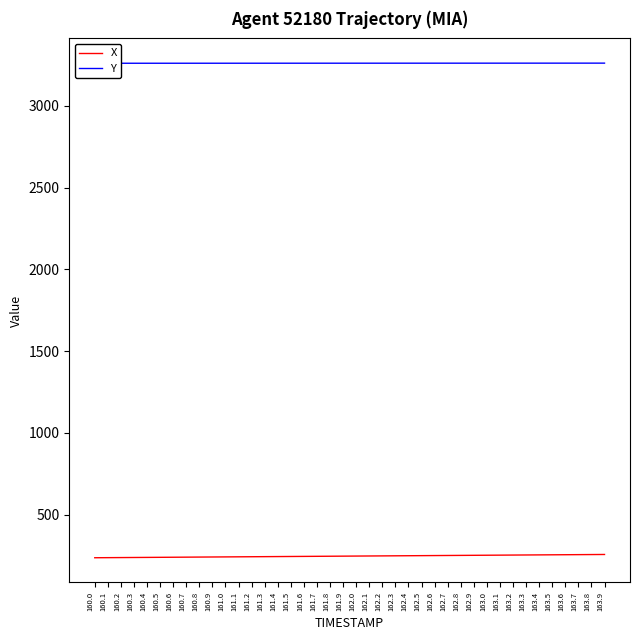

Reading right to left, list all the values displayed in this chart.

X: 163.9=256.9	163.8=256.4	163.7=255.9	163.6=255.4	163.5=254.9	163.4=254.3	163.3=253.8	163.2=253.3	163.1=252.8	163.0=252.3	162.9=251.8	162.8=251.3	162.7=250.8	162.6=250.2	162.5=249.7	162.4=249.2	162.3=248.7	162.2=248.2	162.1=247.7	162.0=247.2	161.9=246.7	161.8=246.1	161.7=245.6	161.6=245.1	161.5=244.6	161.4=244.1	161.3=243.6	161.2=243.1	161.1=242.6	161.0=242.0	160.9=241.5	160.8=241.0	160.7=240.5	160.6=240.0	160.5=239.5	160.4=239.0	160.3=238.4	160.2=237.9	160.1=237.4	160.0=236.9
Y: 163.9=3262.2	163.8=3262.2	163.7=3262.1	163.6=3262.1	163.5=3262.1	163.4=3262.1	163.3=3262.1	163.2=3262.0	163.1=3262.0	163.0=3262.0	162.9=3262.0	162.8=3261.9	162.7=3261.9	162.6=3261.9	162.5=3261.9	162.4=3261.9	162.3=3261.9	162.2=3261.8	162.1=3261.8	162.0=3261.8	161.9=3261.8	161.8=3261.8	161.7=3261.7	161.6=3261.7	161.5=3261.7	161.4=3261.7	161.3=3261.7	161.2=3261.6	161.1=3261.6	161.0=3261.6	160.9=3261.6	160.8=3261.6	160.7=3261.5	160.6=3261.5	160.5=3261.5	160.4=3261.5	160.3=3261.5	160.2=3261.4	160.1=3261.4	160.0=3261.4